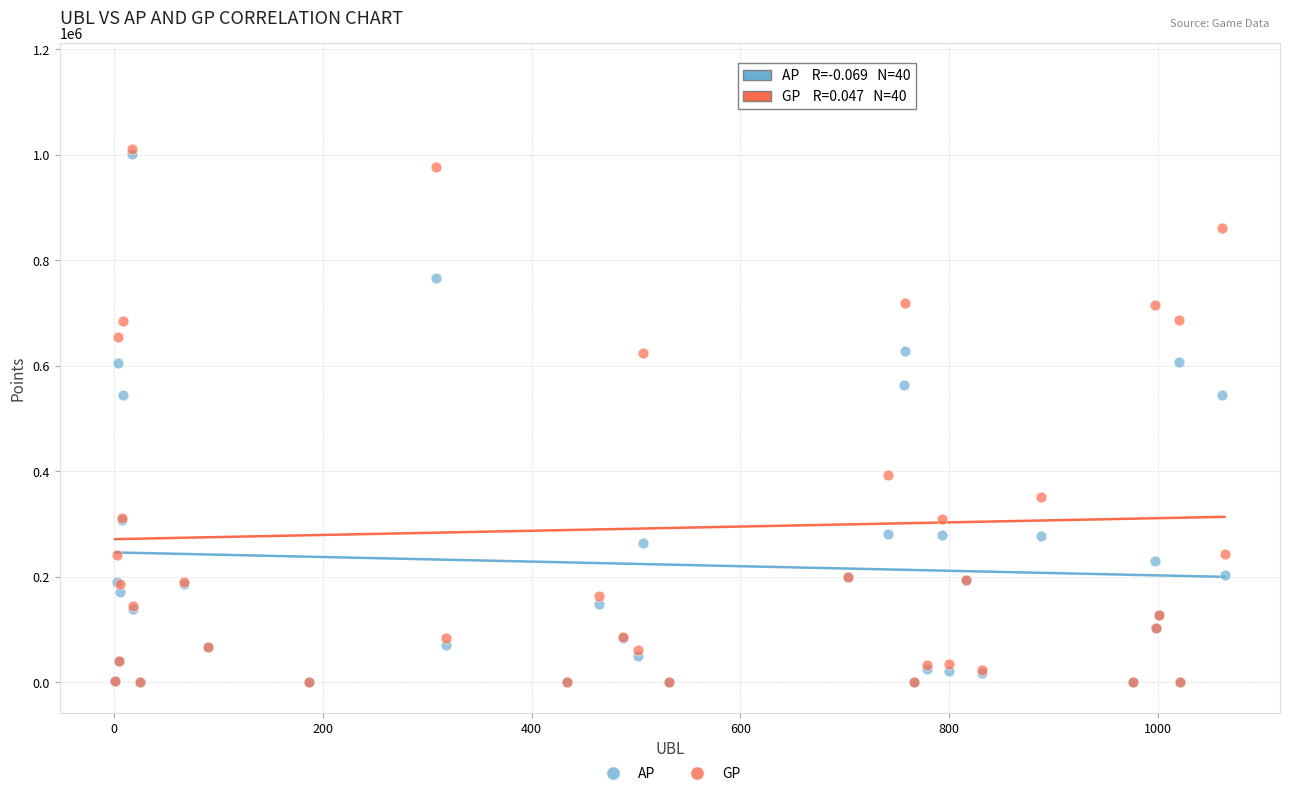

In the GP series, what Y value is closest to 576974?

624378